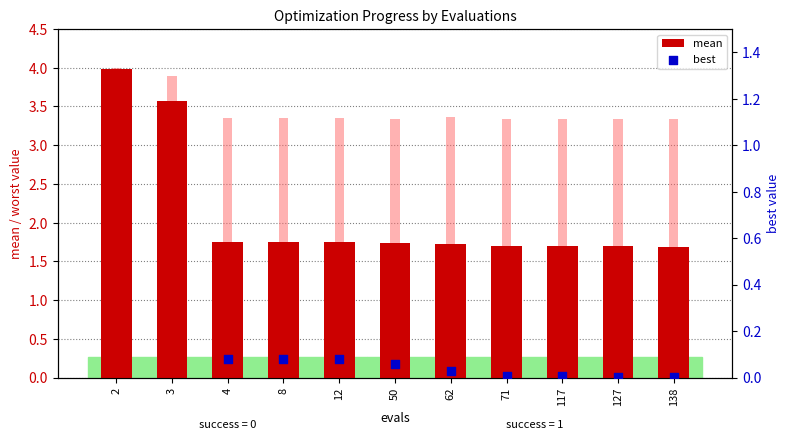

Which series contains the highest Y value?

worst